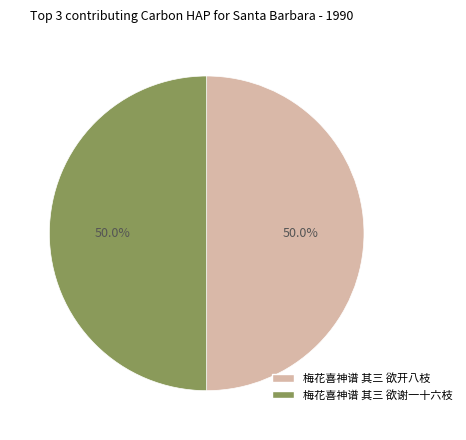

Approximately how many times larger is the value at 梅花喜神谱 其三 欲开八枝 compared to 梅花喜神谱 其三 欲谢一十六枝?

1.0